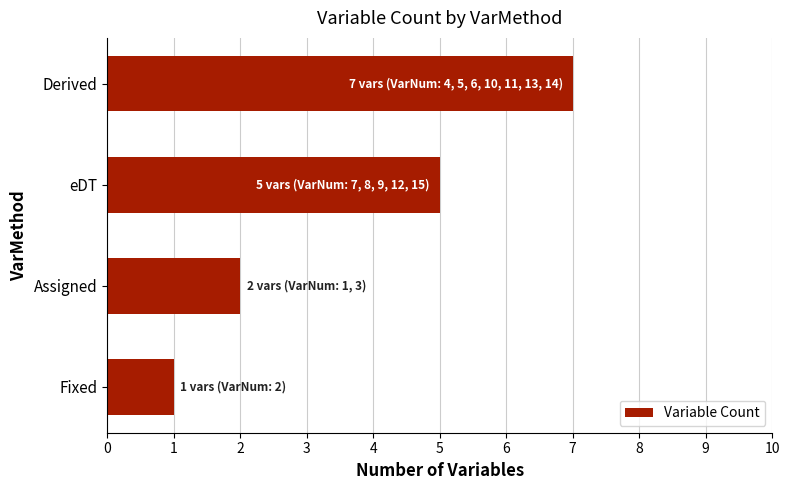

True or false: the data shows 3 at eDT.

False